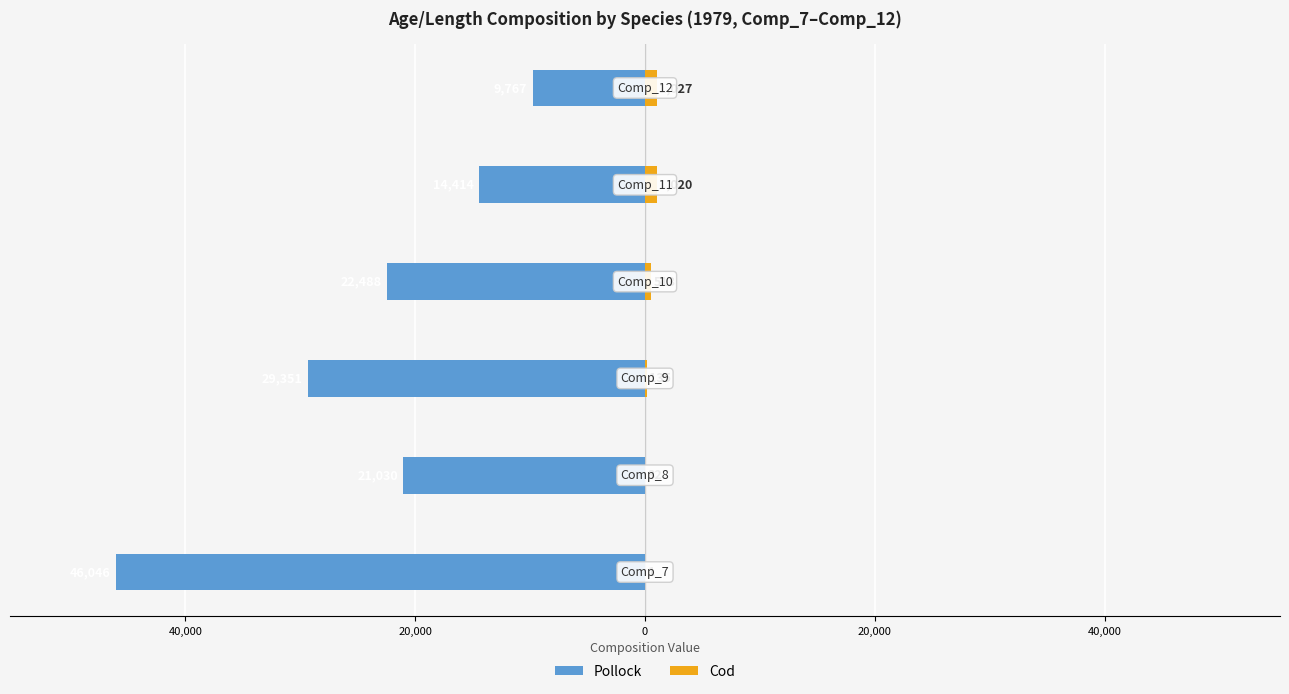

Between 60,000 and 20,000, which series saw the biggest shift?

Pollock